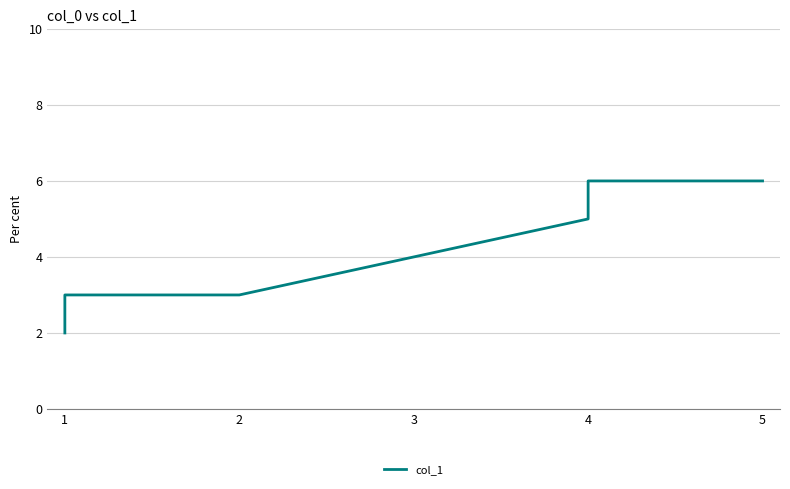

What is the difference between the maximum and minimum values?

4